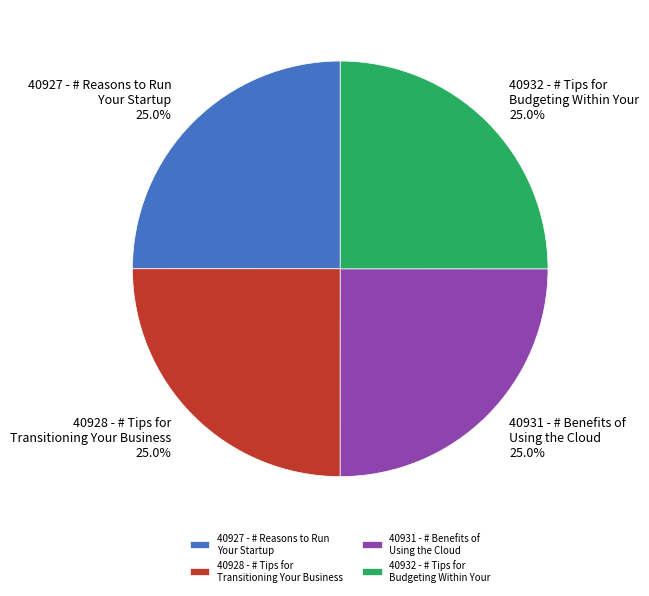

Is there any slice that represents more than half of the pie?

No